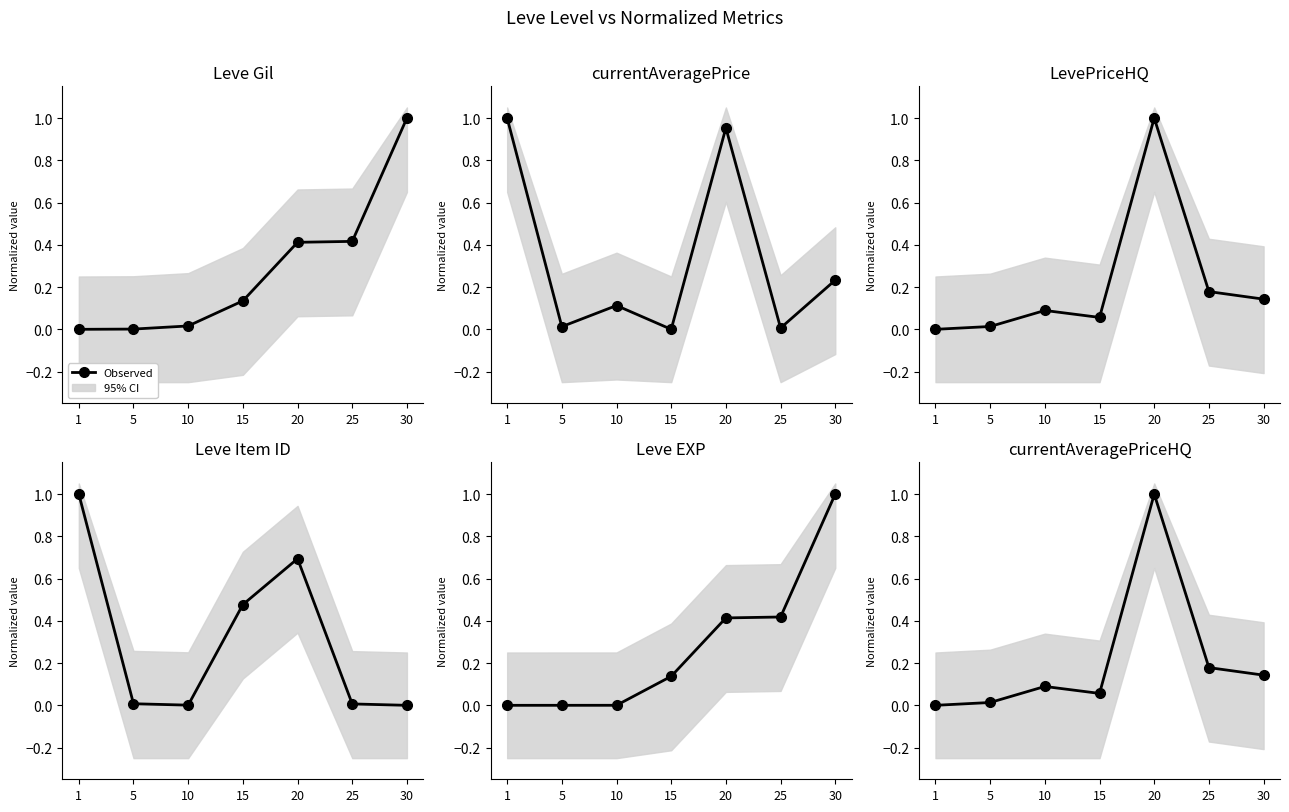

Is it true that the value at 15 is 0.1?

True